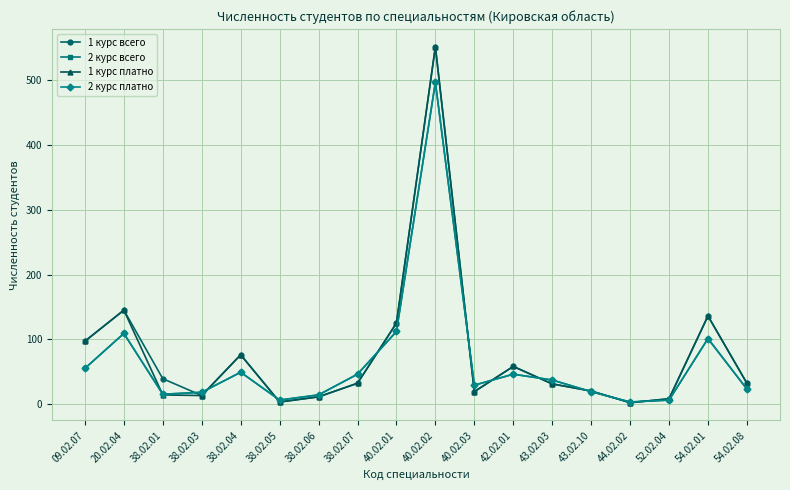

What is the total value across all series at 40.02.02?

2098